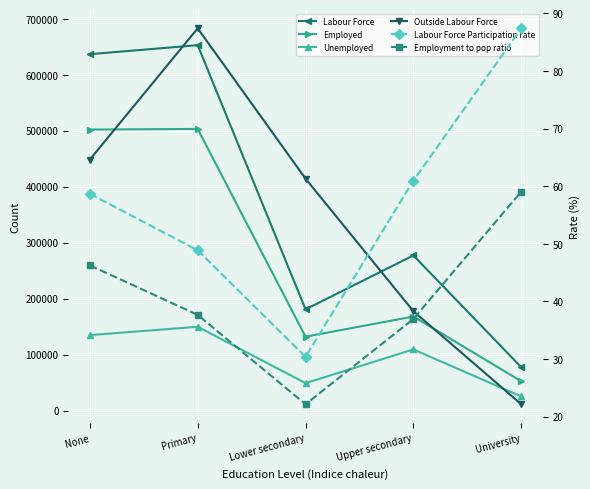

What is the total value across all series at University?

166160.4